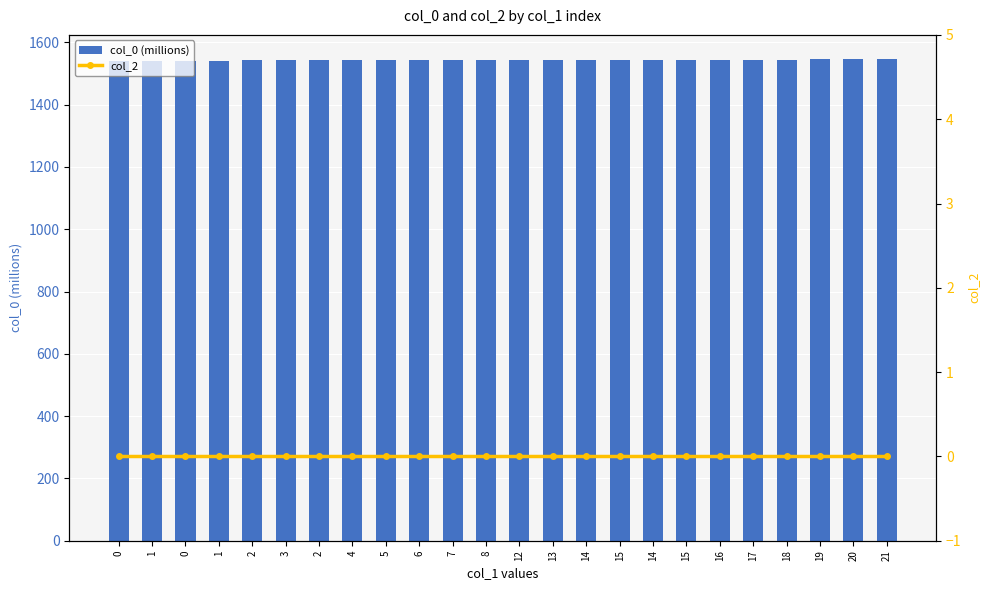

Rank the series by their maximum value, from lowest to highest.

col_2, col_0 (millions)